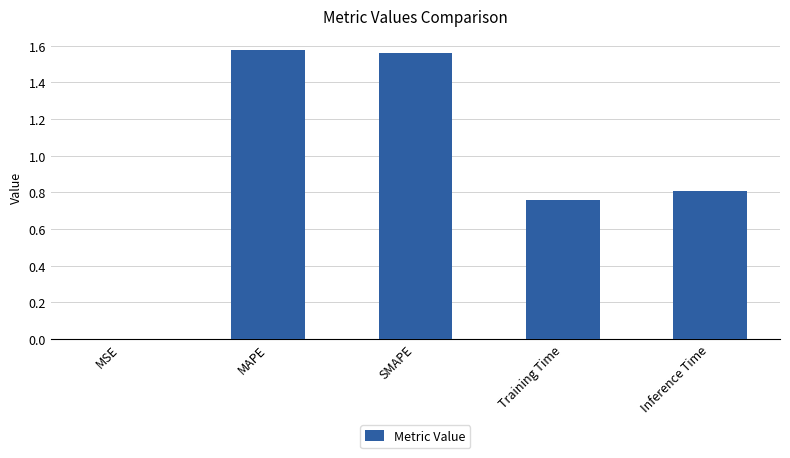

What is the sum of the values at Training Time and SMAPE?

2.3